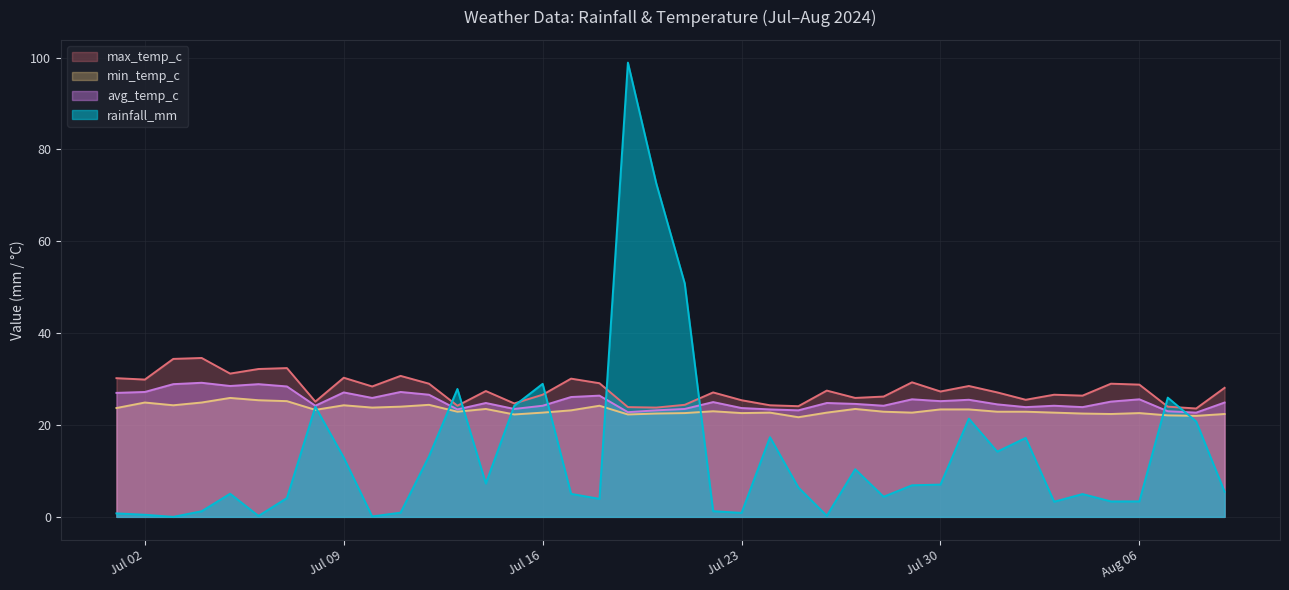

What is the sum of all rainfall_mm values?

557.2